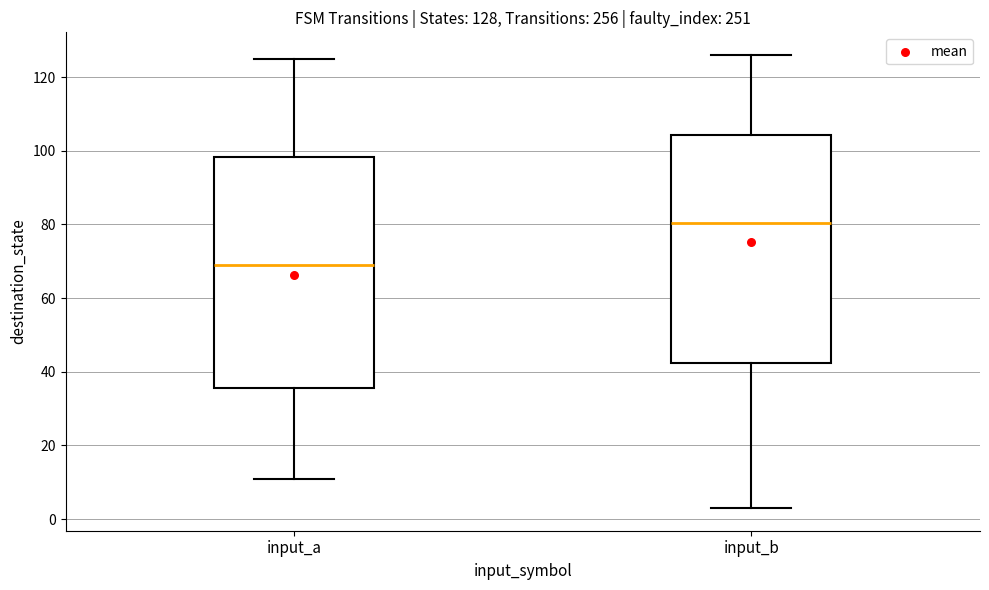

Which box's median line is the lowest?

input_a